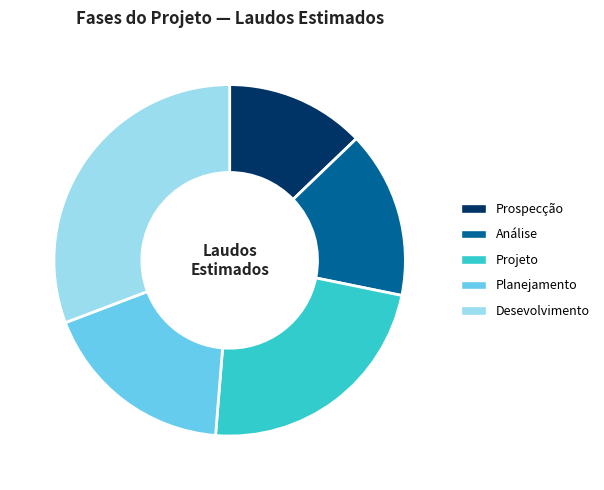

Which slice is the smallest?

Prospecção